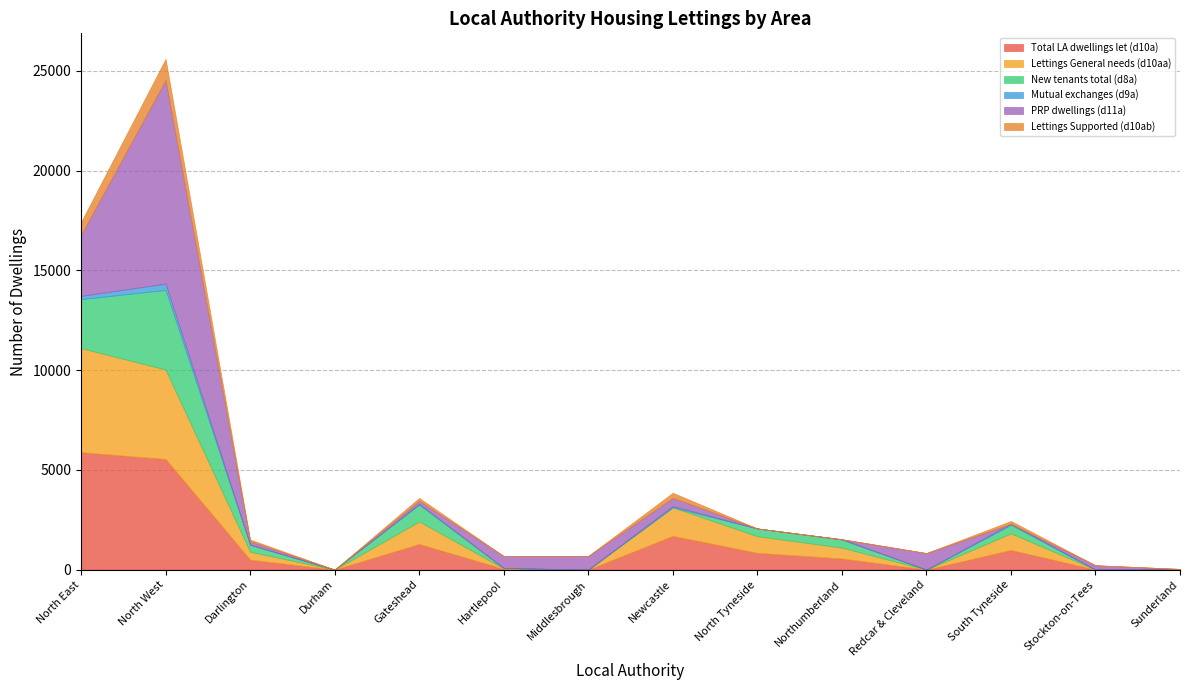

What are all the series names shown in the legend?

Total LA dwellings let (d10a), Lettings General needs (d10aa), New tenants total (d8a), Mutual exchanges (d9a), PRP dwellings (d11a), Lettings Supported (d10ab)